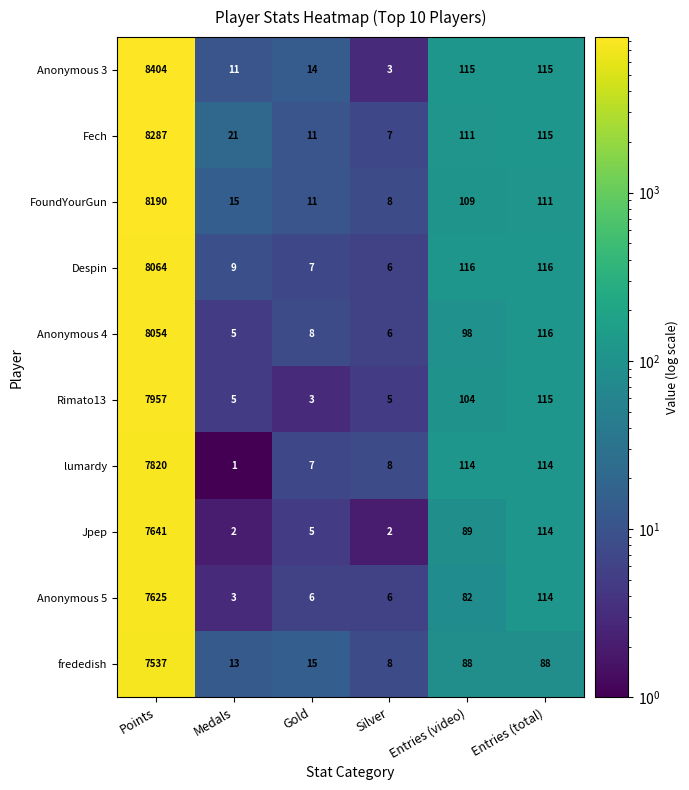

Which series has the largest range (max minus min)?

Anonymous 3